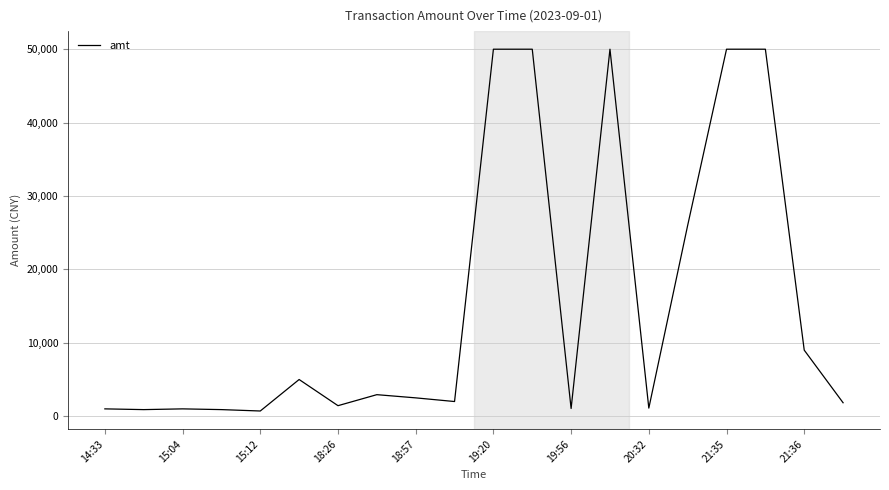

What is the maximum value shown in the chart?

50000.0